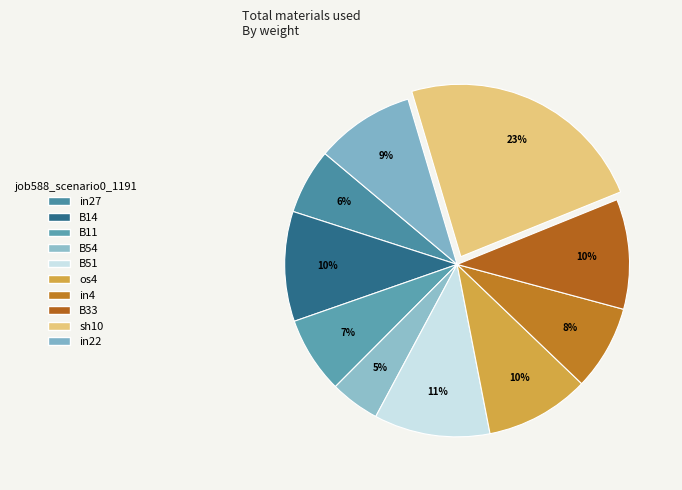

Rank the categories by value from lowest to highest.

B54, in27, B11, in4, in22, os4, B14, B33, B51, sh10